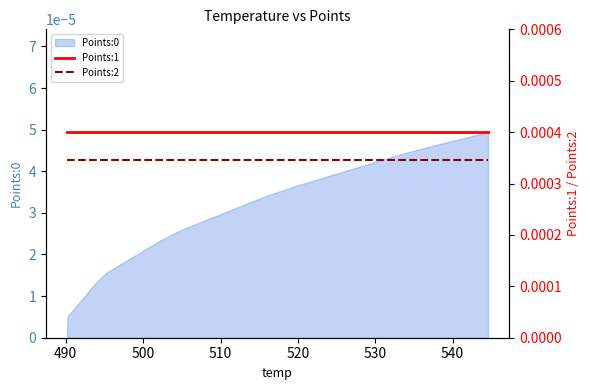

How many data points does each series have?

20